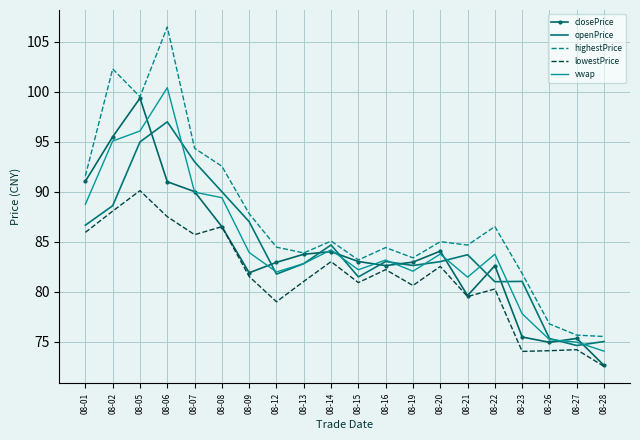

What is the greatest value displayed?

106.5